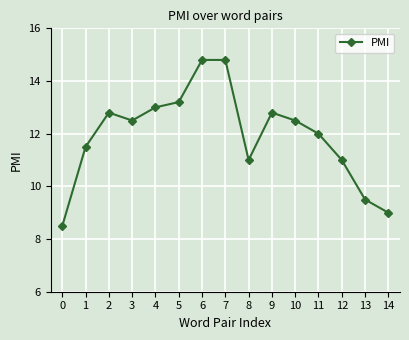

Is it true that the value at 5 is 13.2?

True